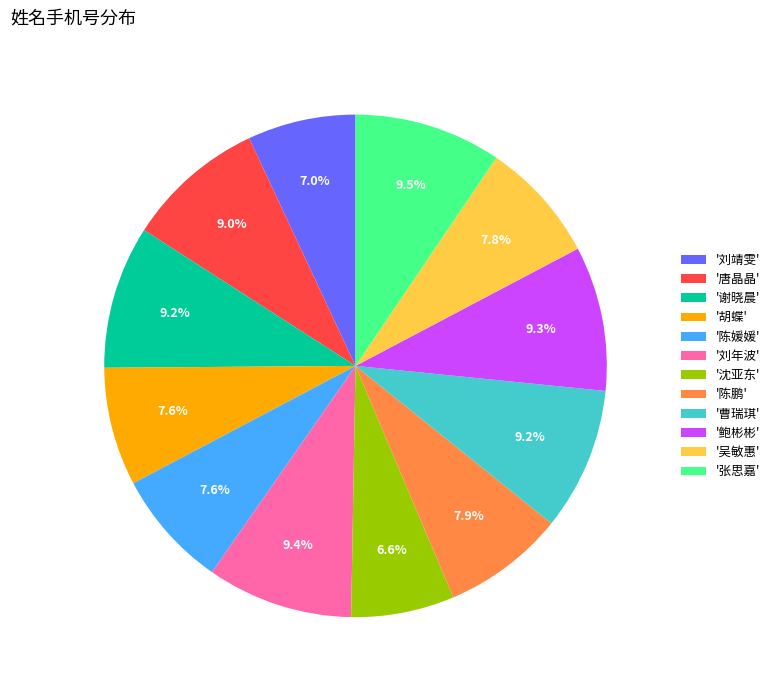

What percentage is NOT represented by '曹瑞琪'?

90.8%